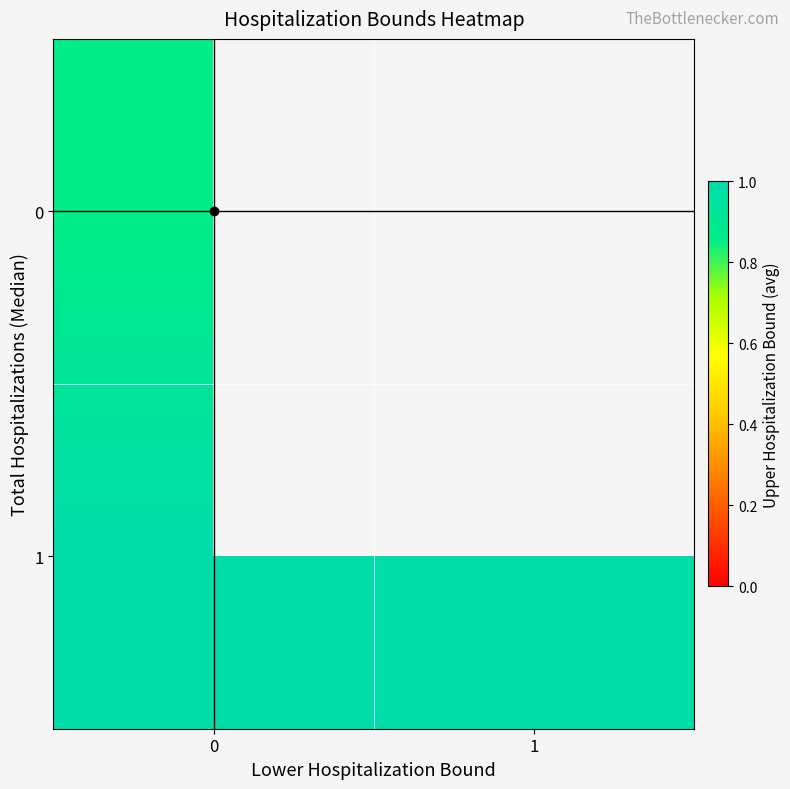

What is the highest value of the 0 series?

0.9